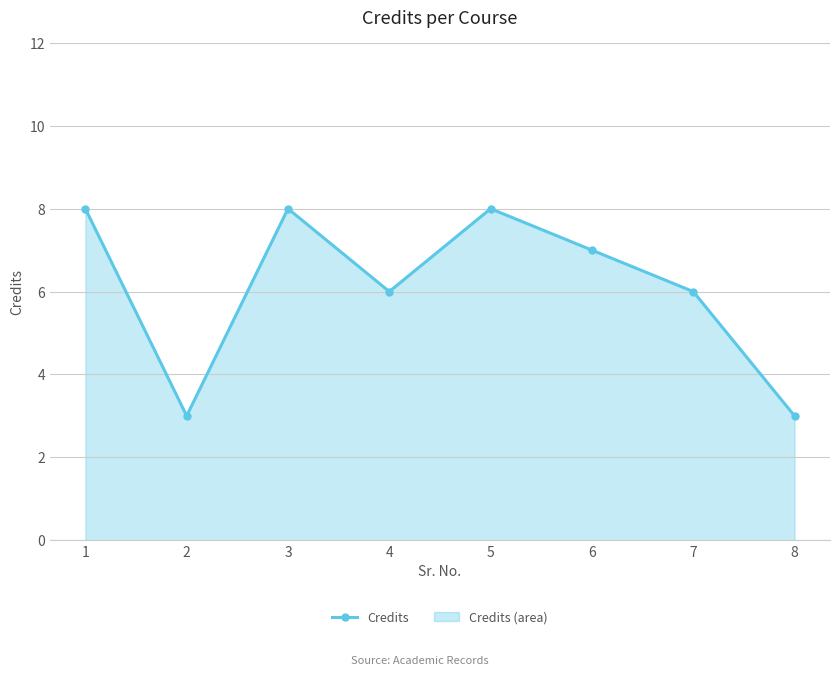

How many lines are shown in the chart?

1